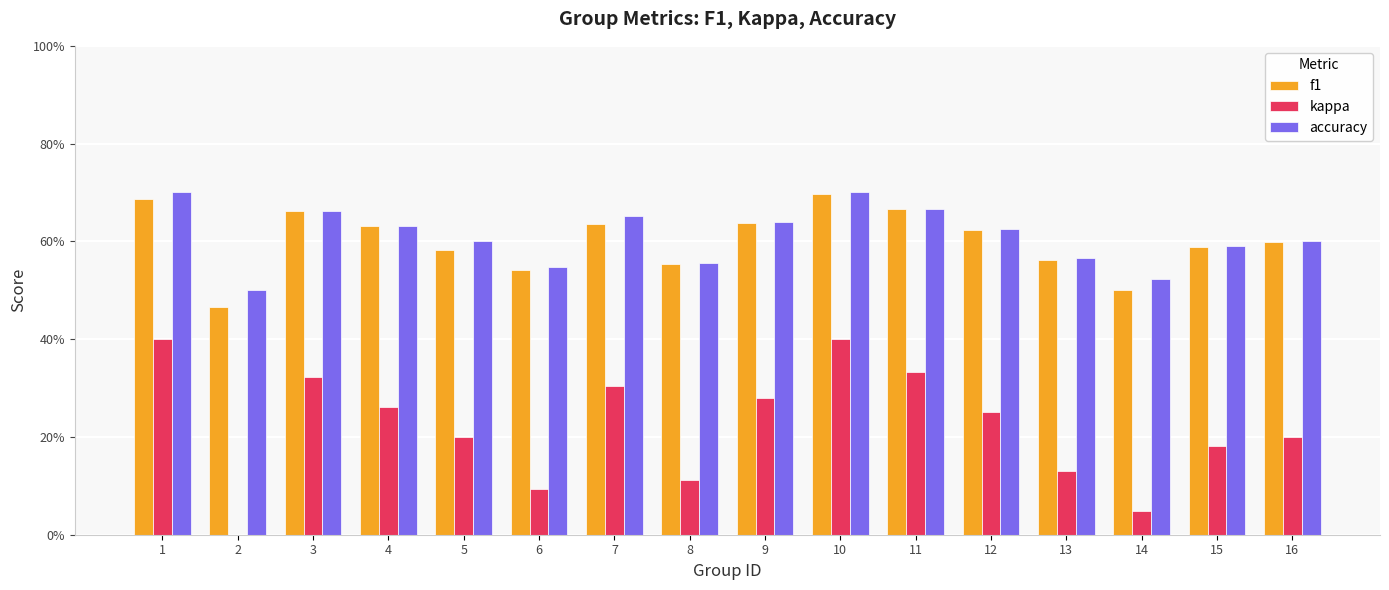

The value of kappa at 10 is 0.4. True or false?

True